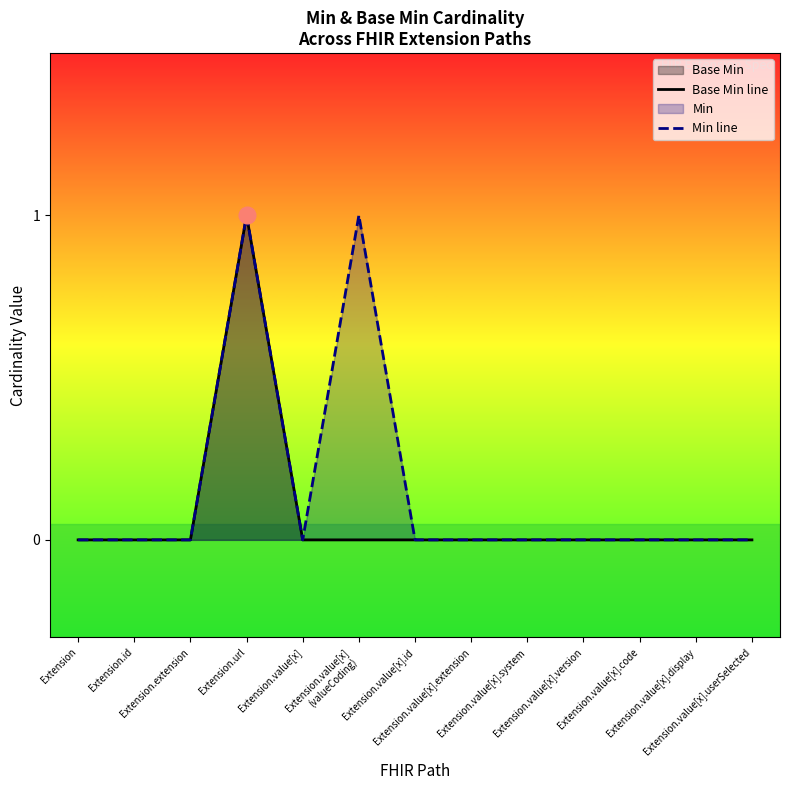

Reading right to left, extract all data points from this chart.

Base Min line: Extension.value[x].userSelected=0	Extension.value[x].display=0	Extension.value[x].code=0	Extension.value[x].version=0	Extension.value[x].system=0	Extension.value[x].extension=0	Extension.value[x].id=0	Extension.value[x]
(valueCoding)=0	Extension.value[x]=0	Extension.url=1	Extension.extension=0	Extension.id=0	Extension=0
Min line: Extension.value[x].userSelected=0	Extension.value[x].display=0	Extension.value[x].code=0	Extension.value[x].version=0	Extension.value[x].system=0	Extension.value[x].extension=0	Extension.value[x].id=0	Extension.value[x]
(valueCoding)=1	Extension.value[x]=0	Extension.url=1	Extension.extension=0	Extension.id=0	Extension=0